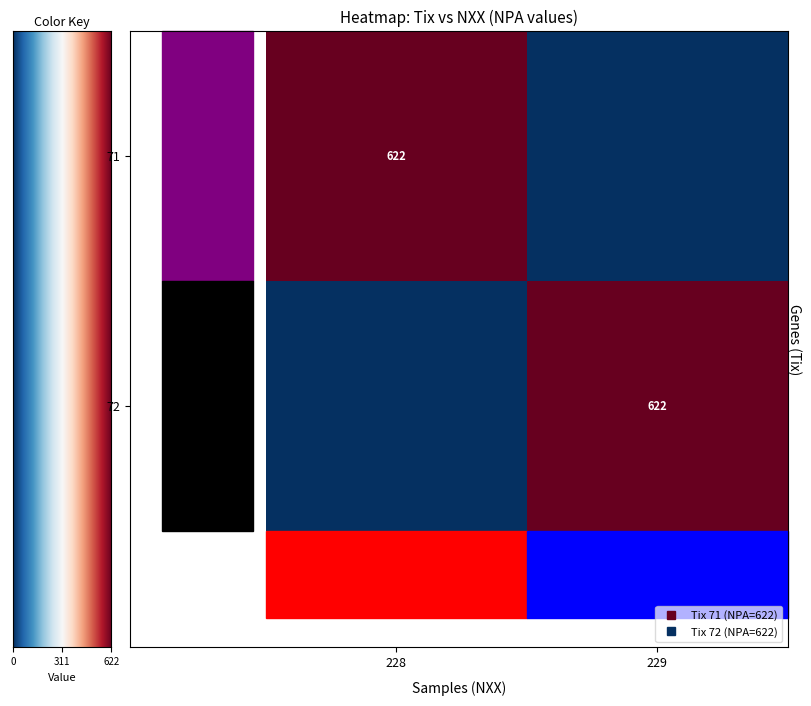

How many values in the 72 series are below 622?

1